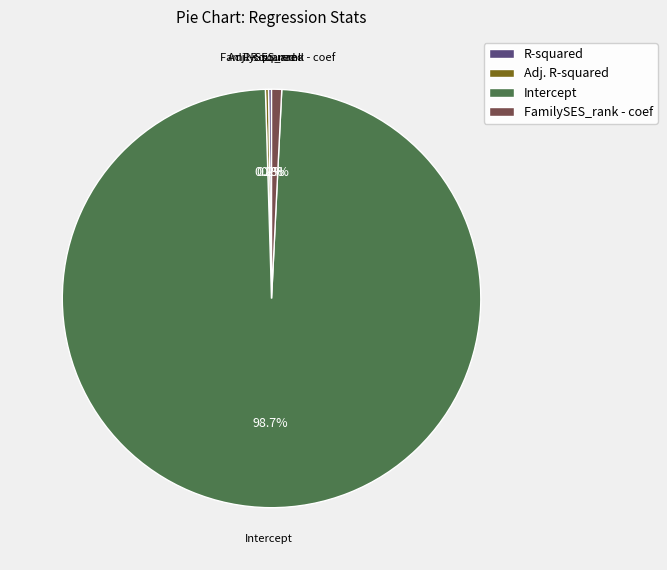

What is the majority slice?

Intercept